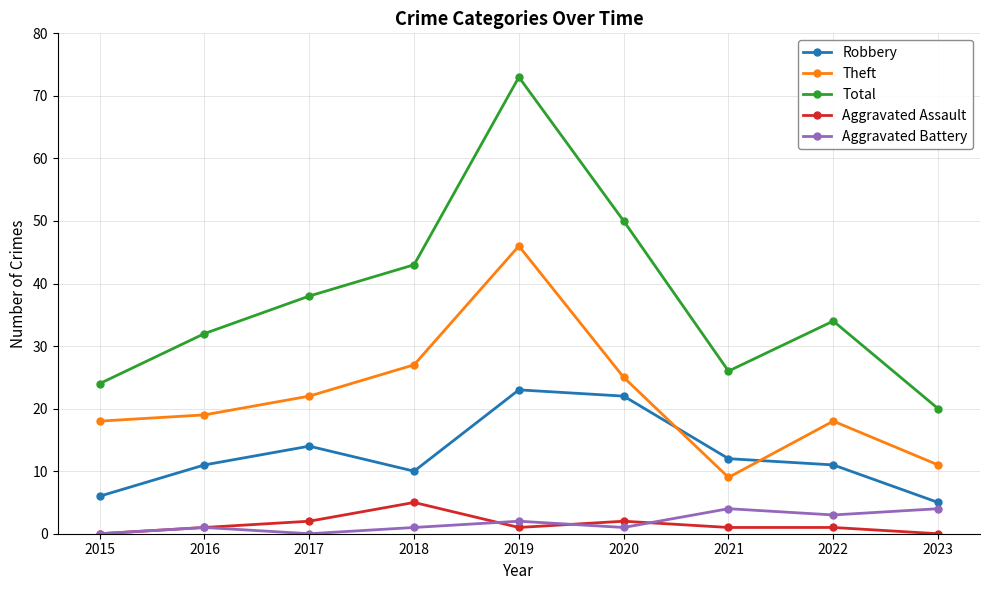

Which series has the largest range (max minus min)?

Total